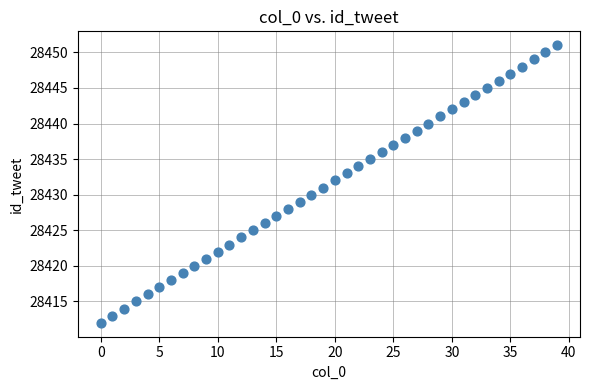

What is the range of Y values (max minus min)?

39